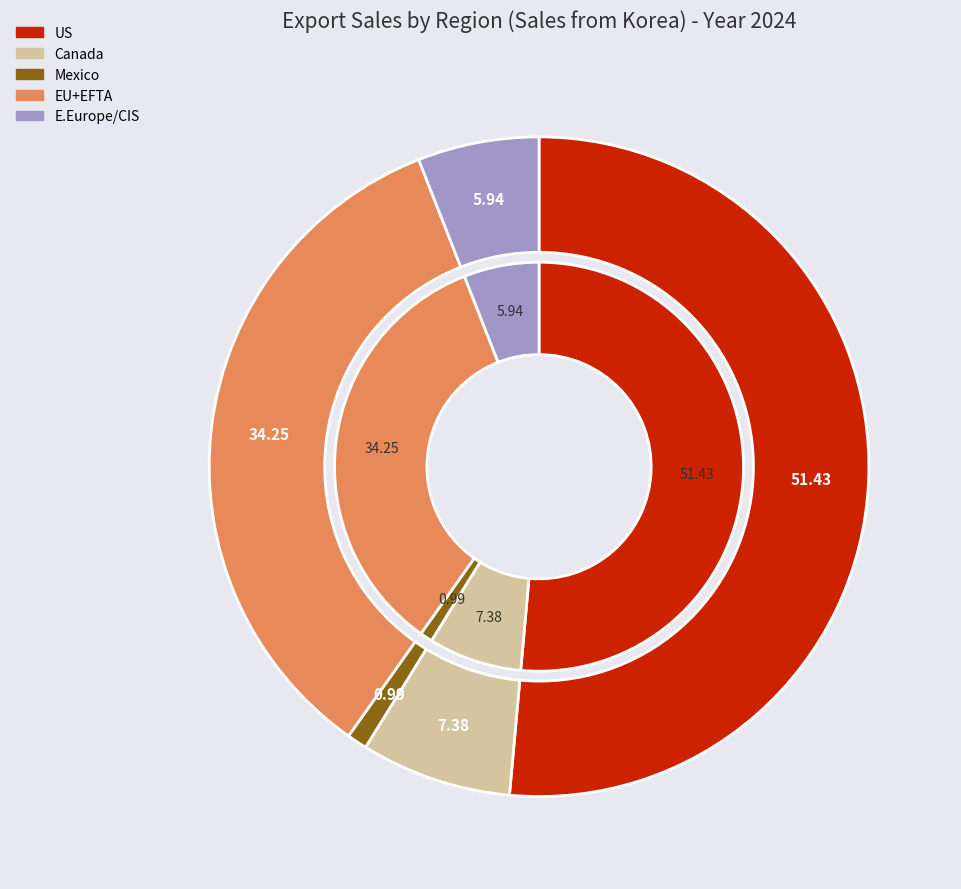

To the nearest percent, what is the average slice percentage?

20%